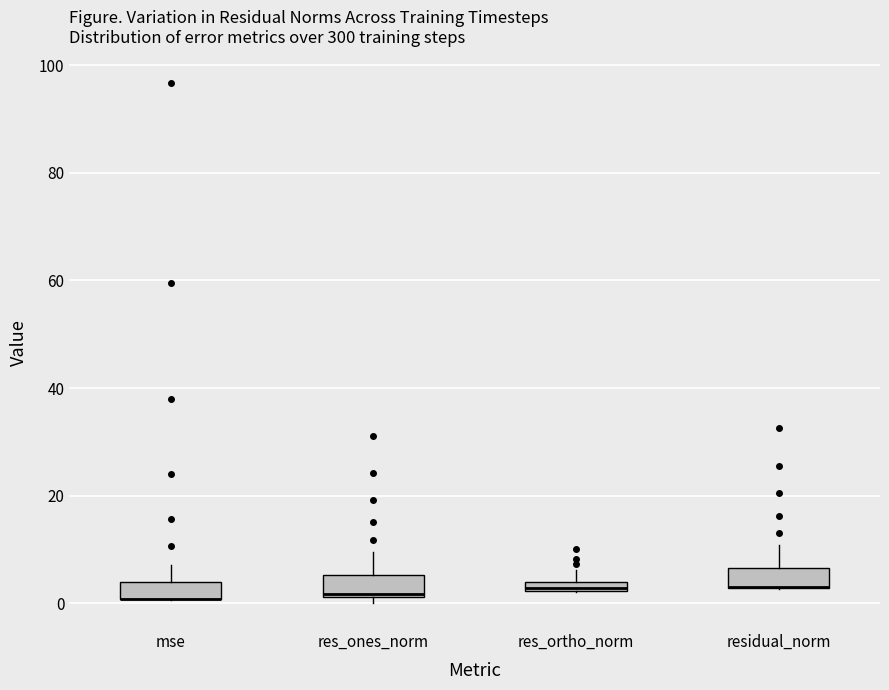

Where does the upper whisker of the box for mse end on the y-axis? The values are not printed on the chart, so give them approximately, as read against the axis.

8